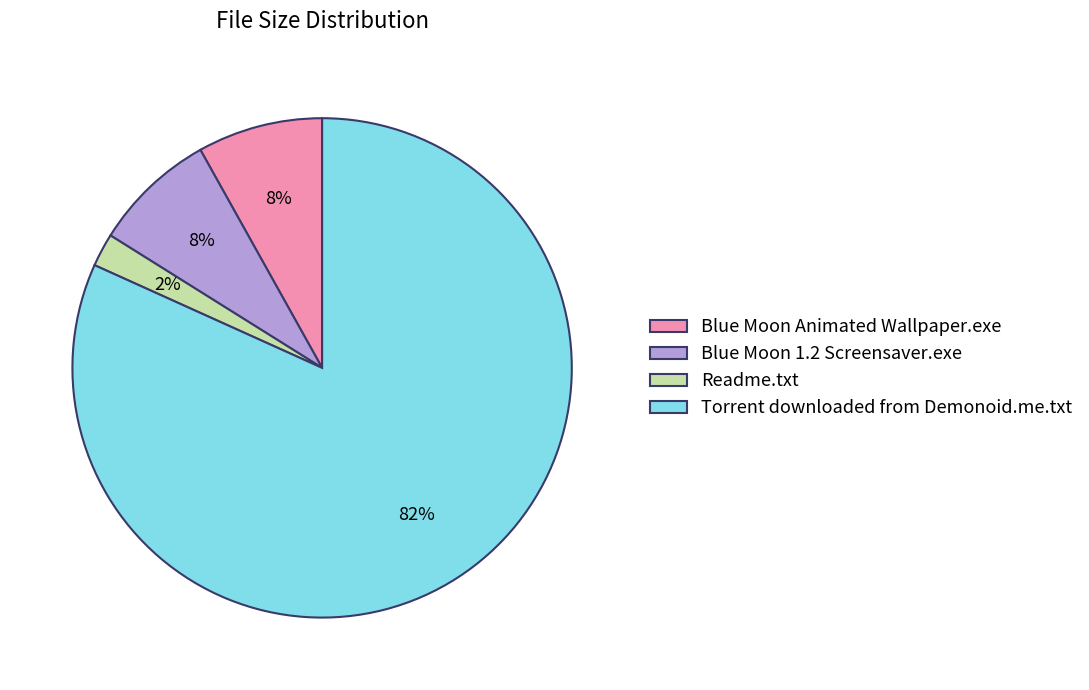

Which slice is the largest?

Torrent downloaded from Demonoid.me.txt